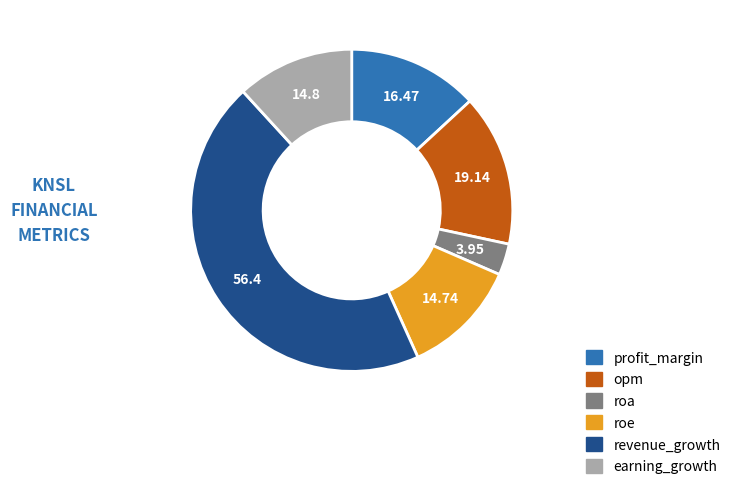

Which category has the biggest portion of the pie?

revenue_growth